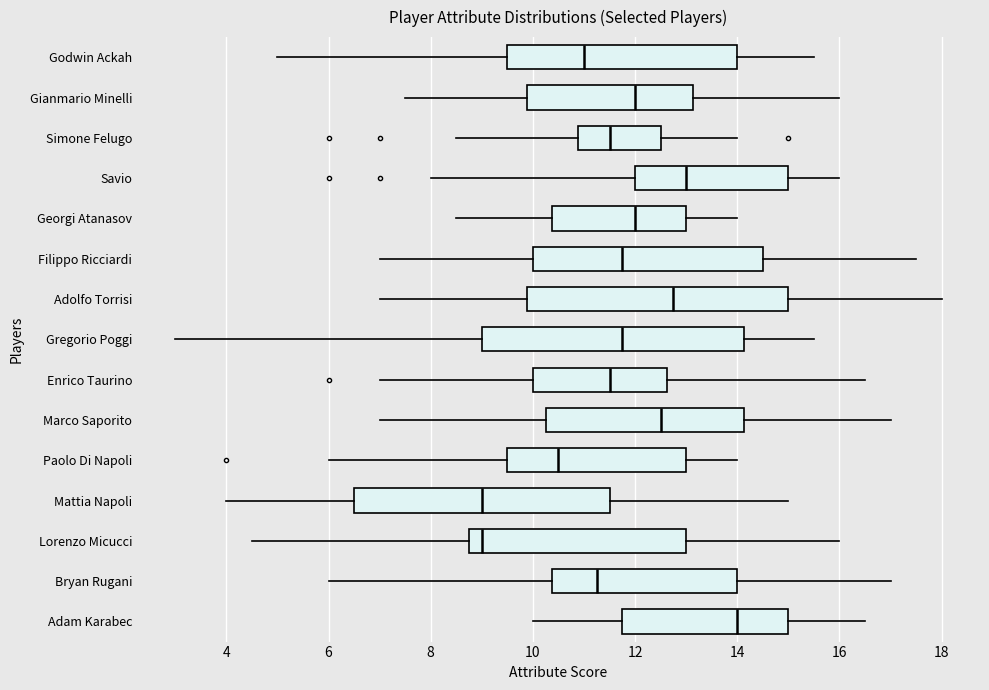

Which box's median line is the furthest to the right?

Adam Karabec